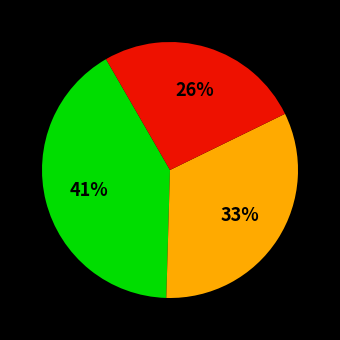

To the nearest percent, what is the difference between the largest and smallest slice percentages?

15%